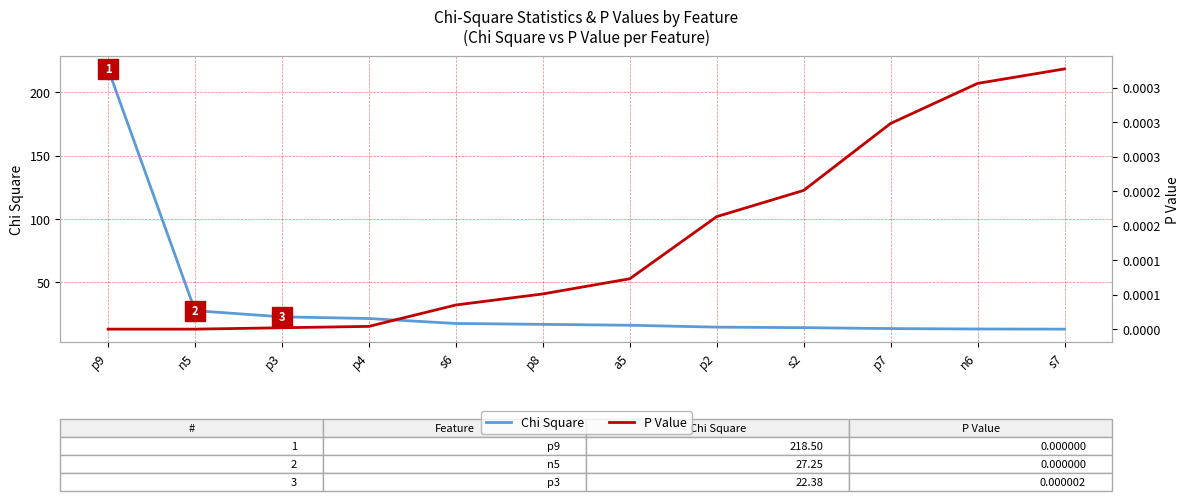

What position from the right is p7?

3